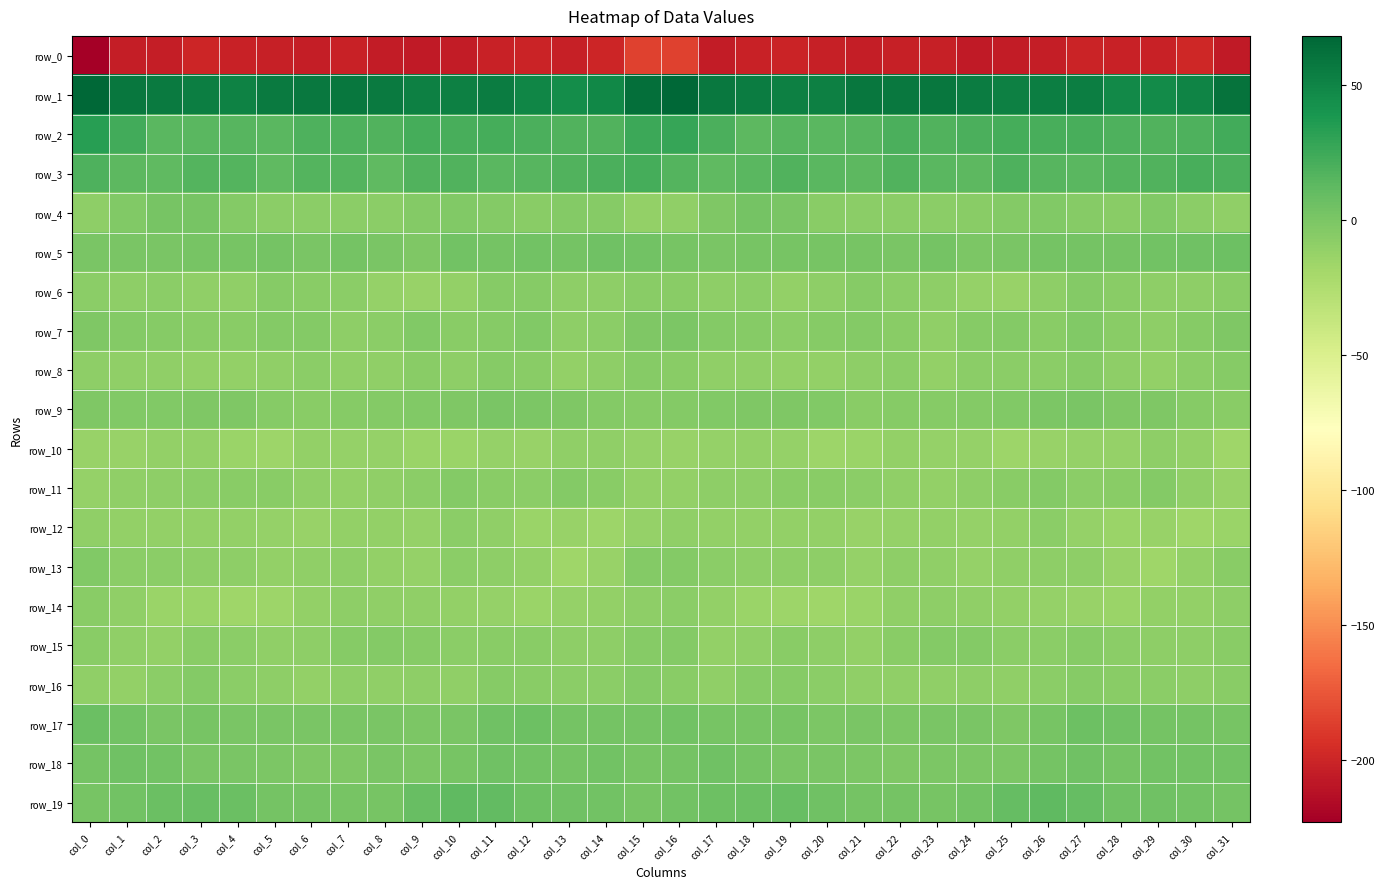

What is the total value across all series at col_30?

-203.6